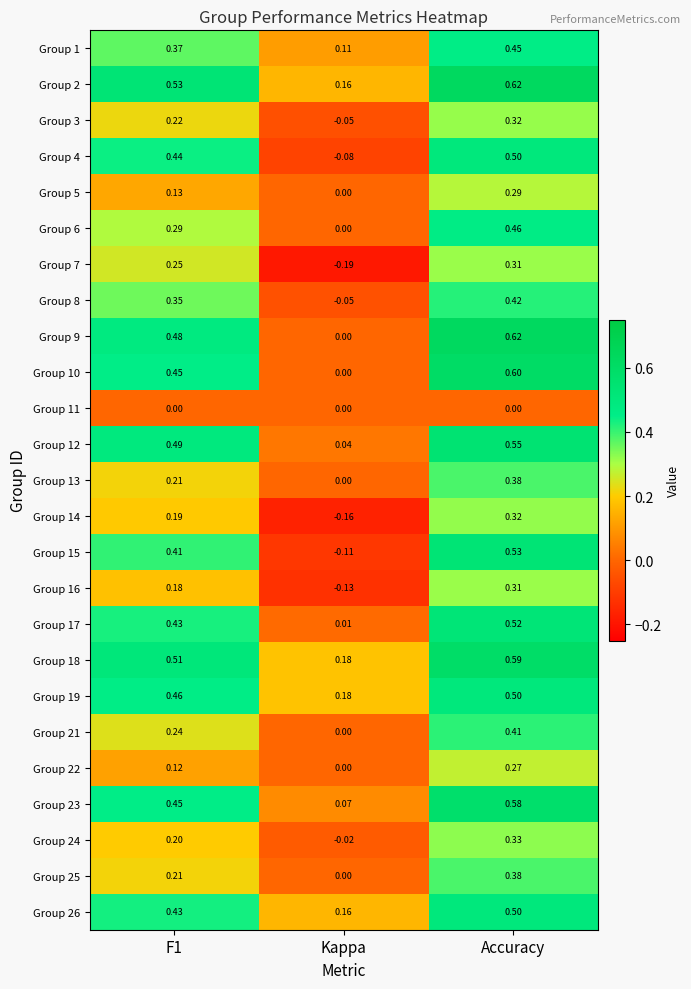

Which category has the highest value in the Group 3 series?

Accuracy